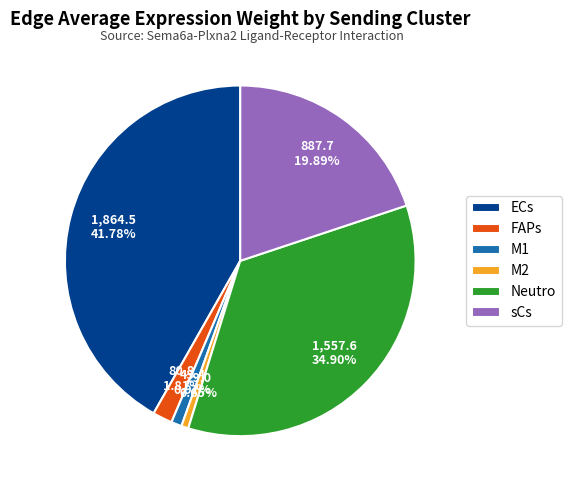

What percentage is the FAPs slice, to the nearest percent?

2%